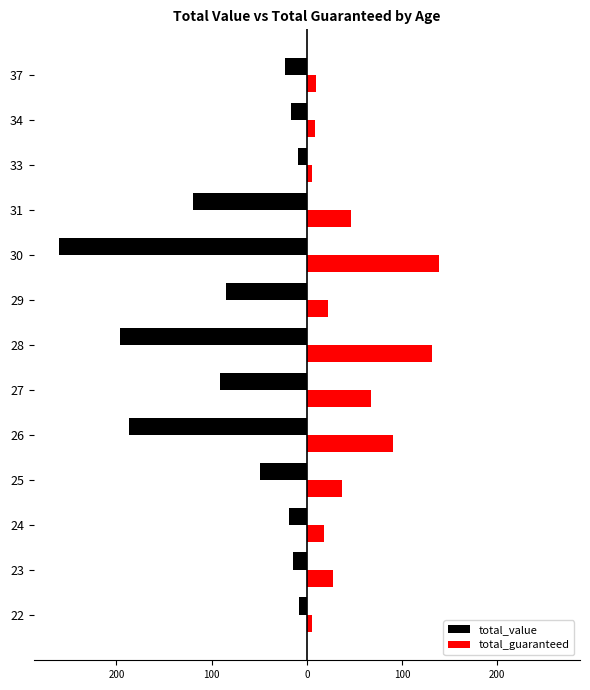

What are all the series names shown in the legend?

total_value, total_guaranteed